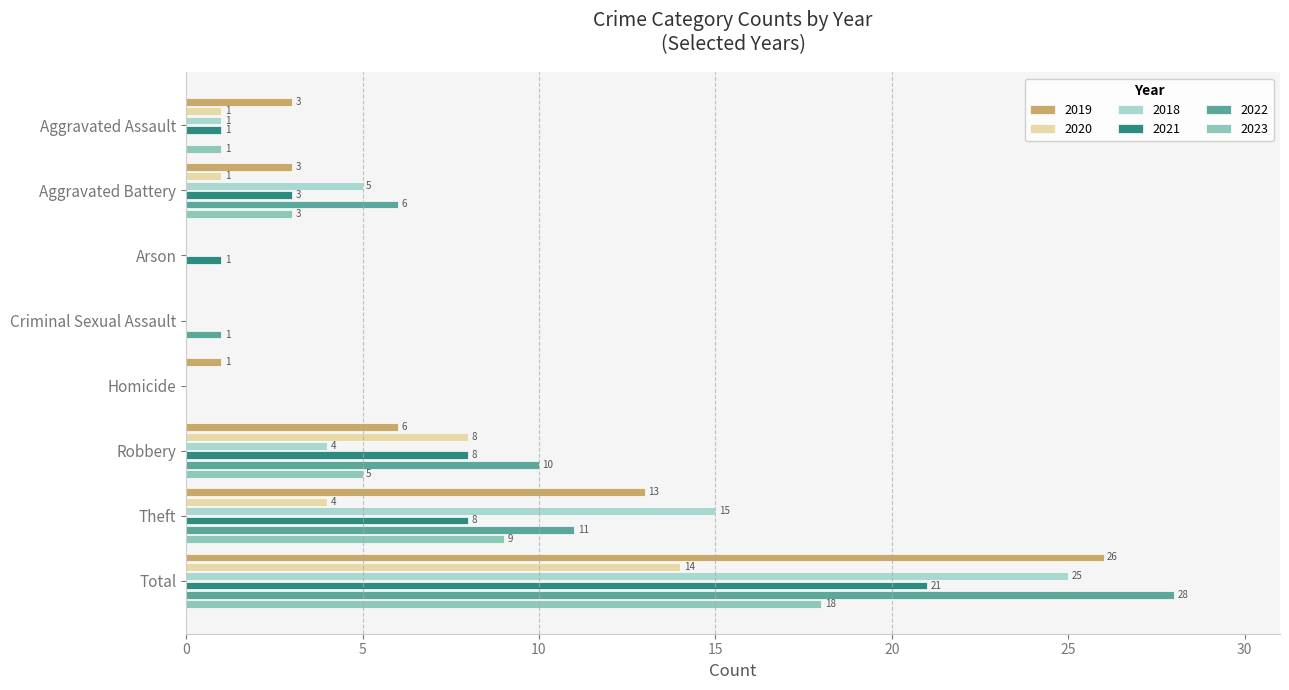

What are all the series names shown in the legend?

2019, 2020, 2018, 2021, 2022, 2023